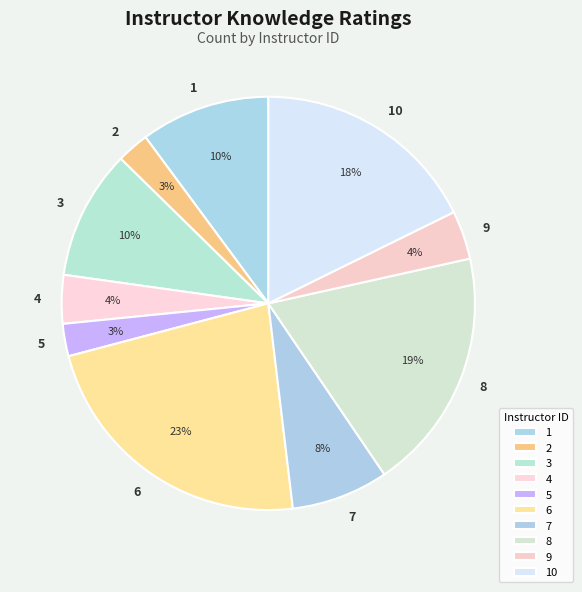

To the nearest percent, what is the combined percentage of 3 and 1?

20%